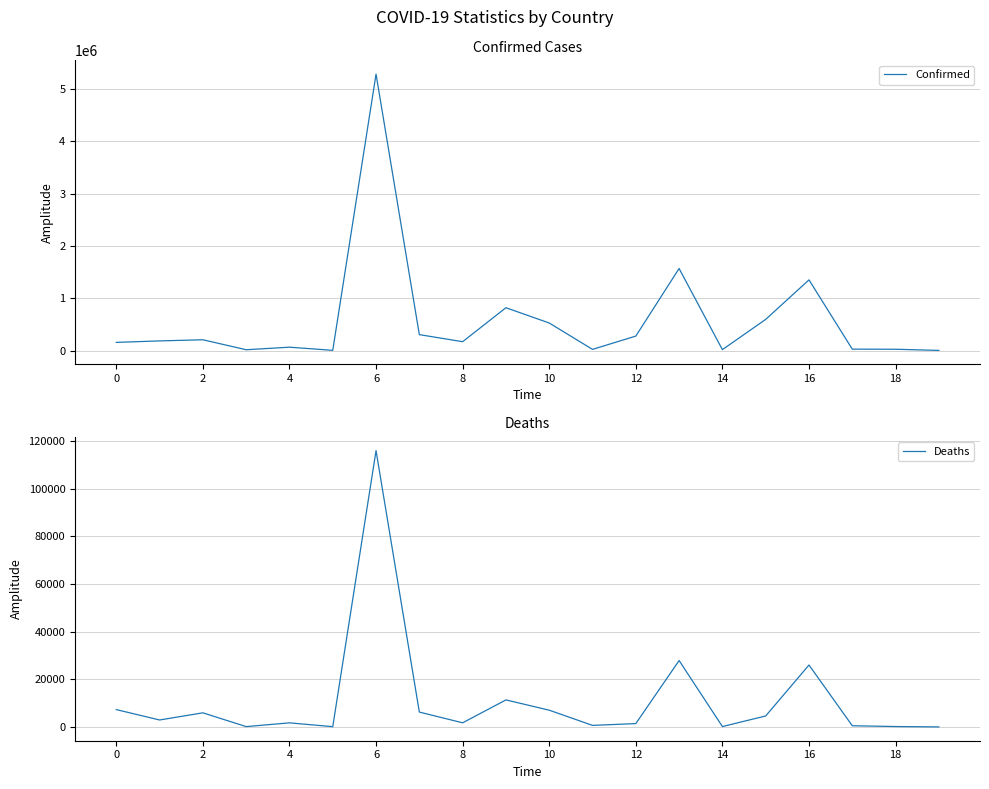

How many values in the Confirmed series are below 184340?

10